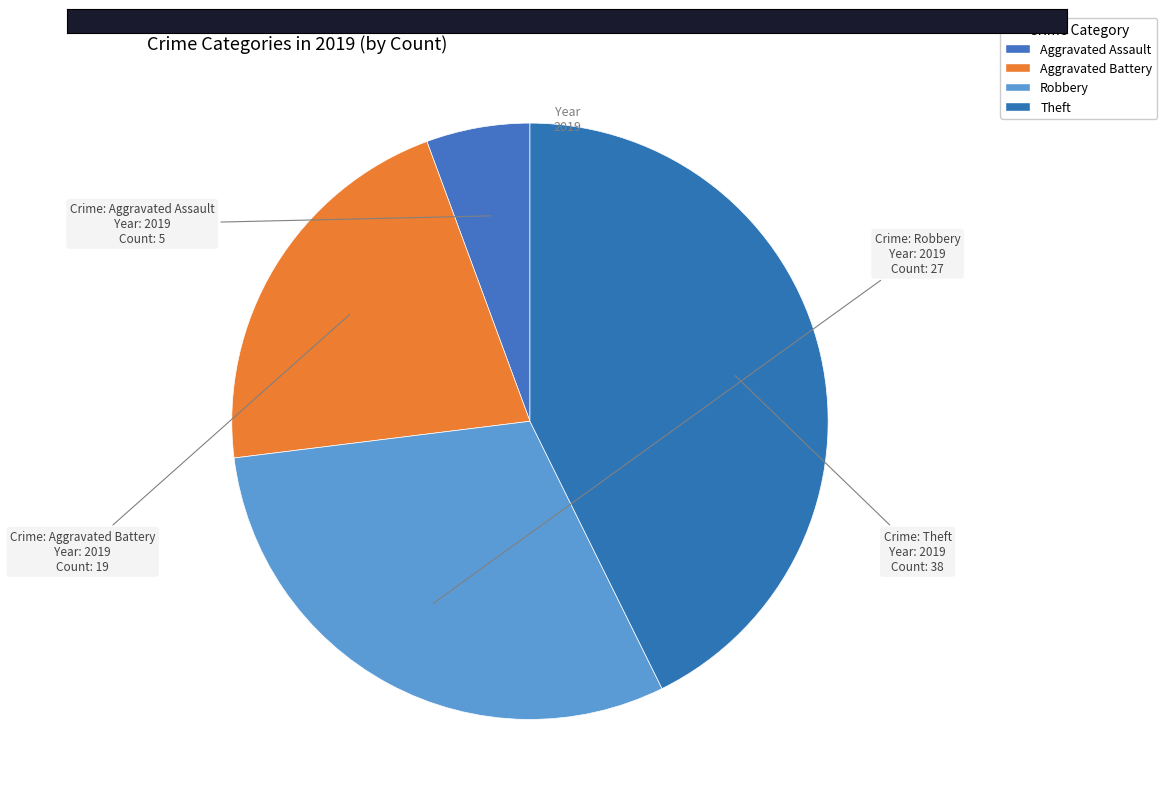

How many slices are in this pie chart?

4